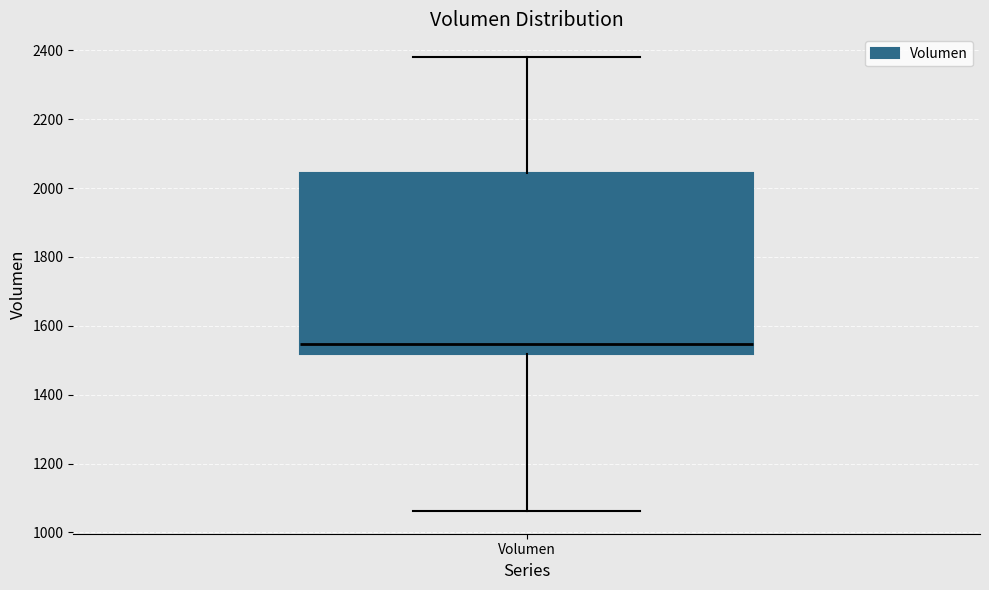

Where does the upper whisker of the box for Volumen end on the y-axis? The values are not printed on the chart, so give them approximately, as read against the axis.

2380